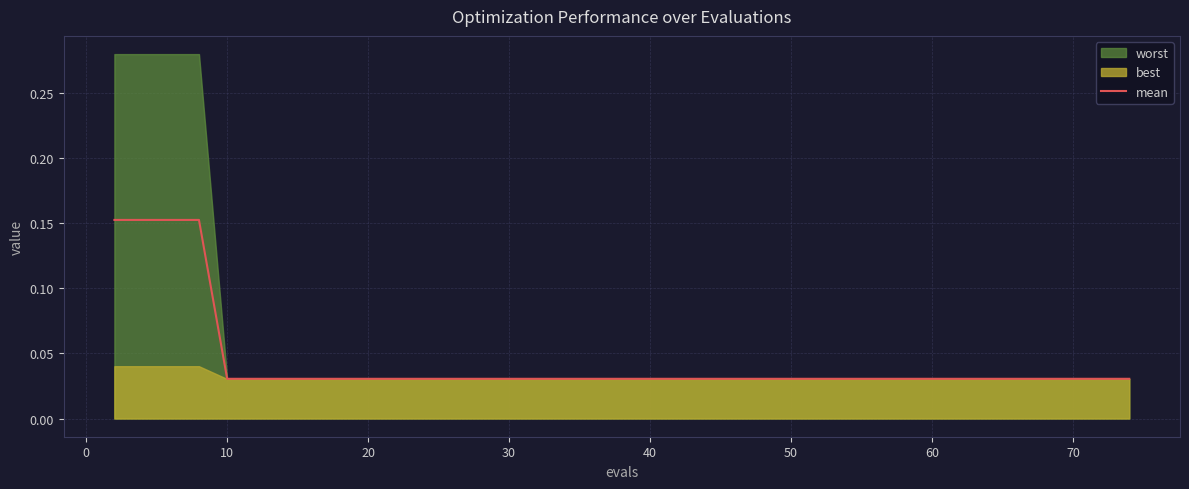

Is it true that the value at 13 is 0.0?

False